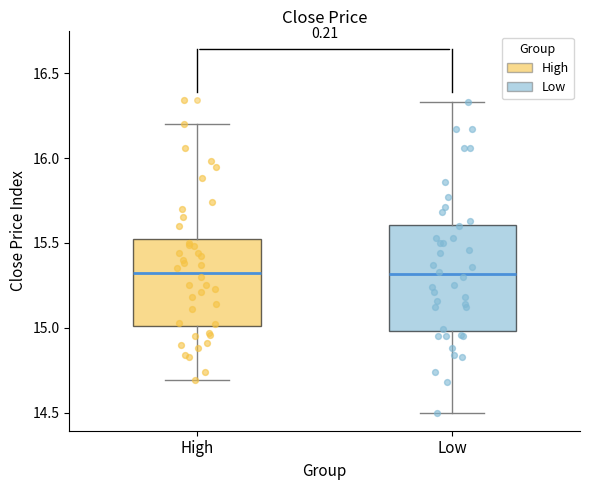

Reading left to right, transcribe this box plot: for each box, give where its median line is, the range the box spans, and where its two whiskers end, as read against the y-axis. The values are not printed on the chart, so give them approximately, as read against the axis.

High: median 15.35, box 15.00 to 15.55, whiskers 14.70 to 16.20
Low: median 15.30, box 15.00 to 15.60, whiskers 14.50 to 16.35